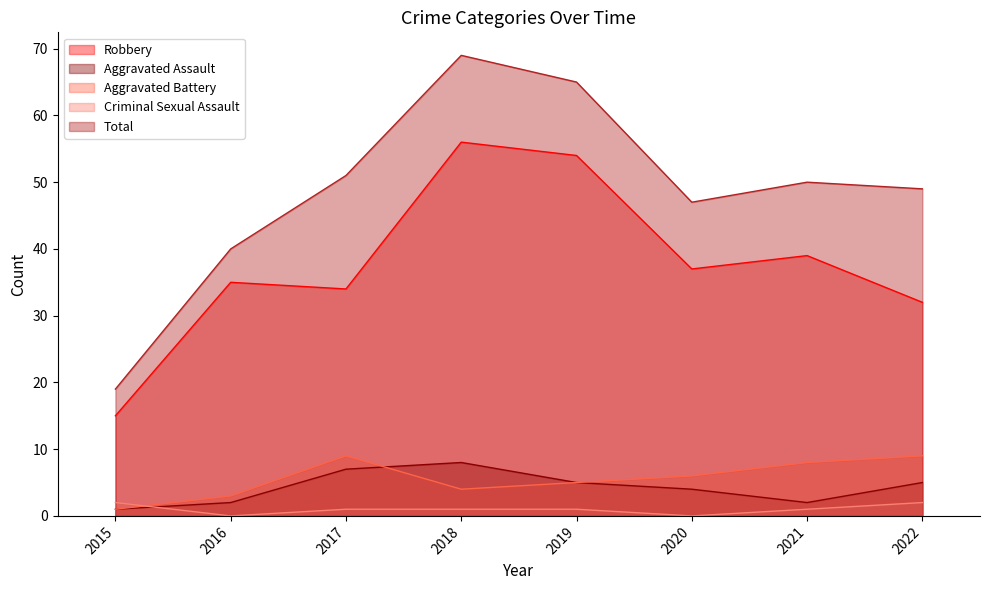

What is the average value of the Aggravated Battery series?

6